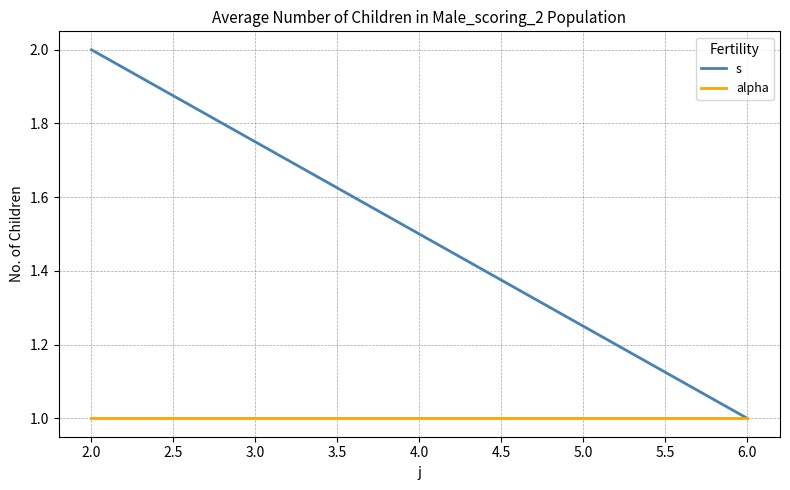

How many s values are between 1 and 2?

2